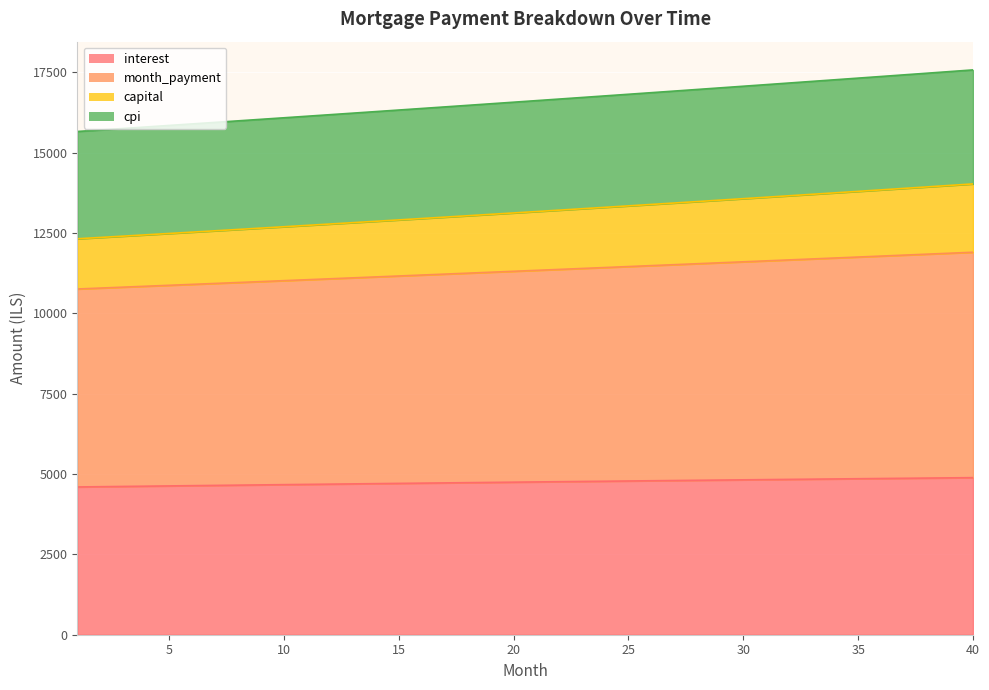

What is the minimum value for interest?

4598.6